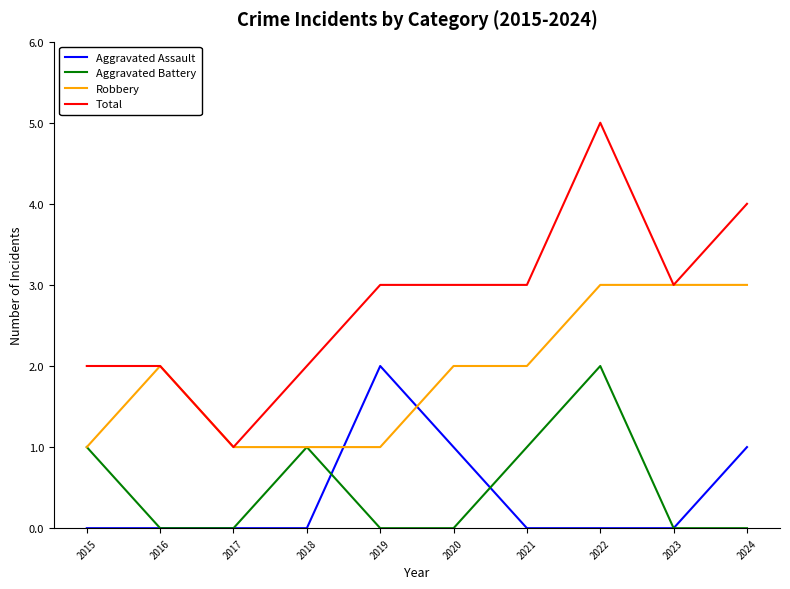

Is it true that Aggravated Assault equals -1 at 2017?

False